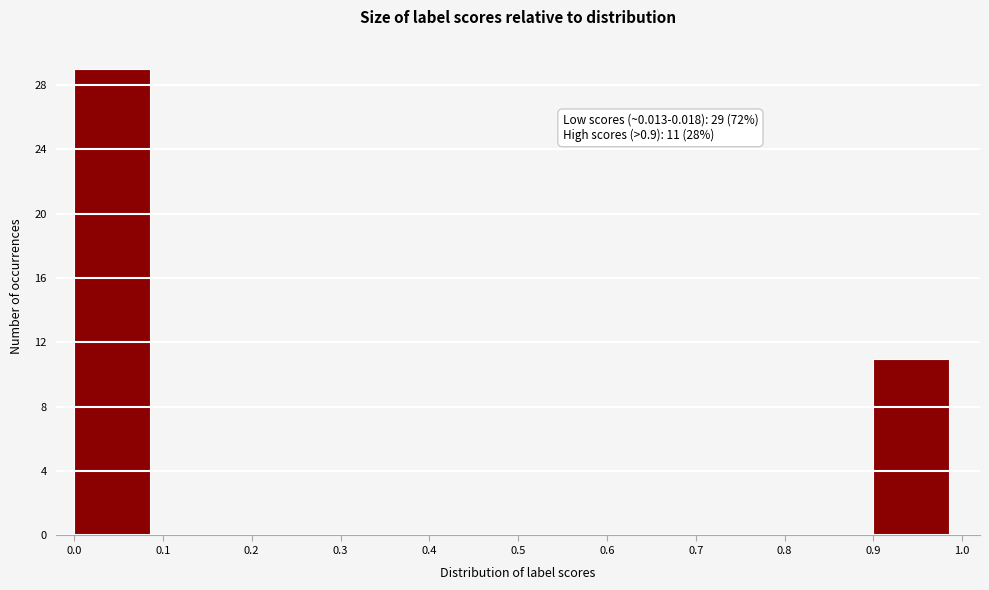

Over which range of the x-axis is the bar tallest?

0.0 to 0.1